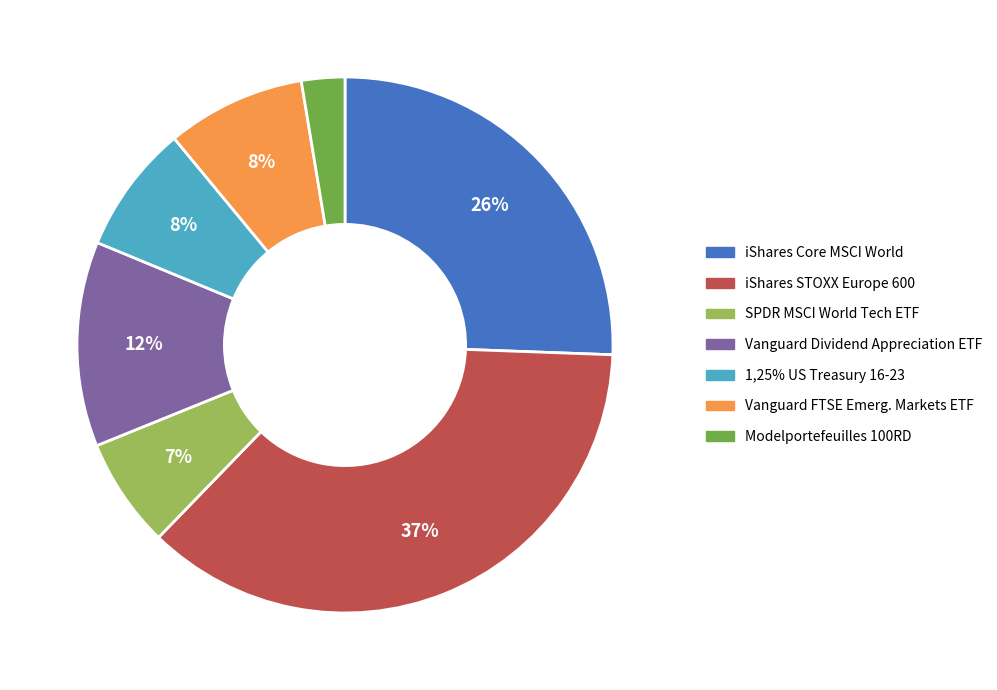

True or false: iShares STOXX Europe 600 accounts for 37% of the total.

True